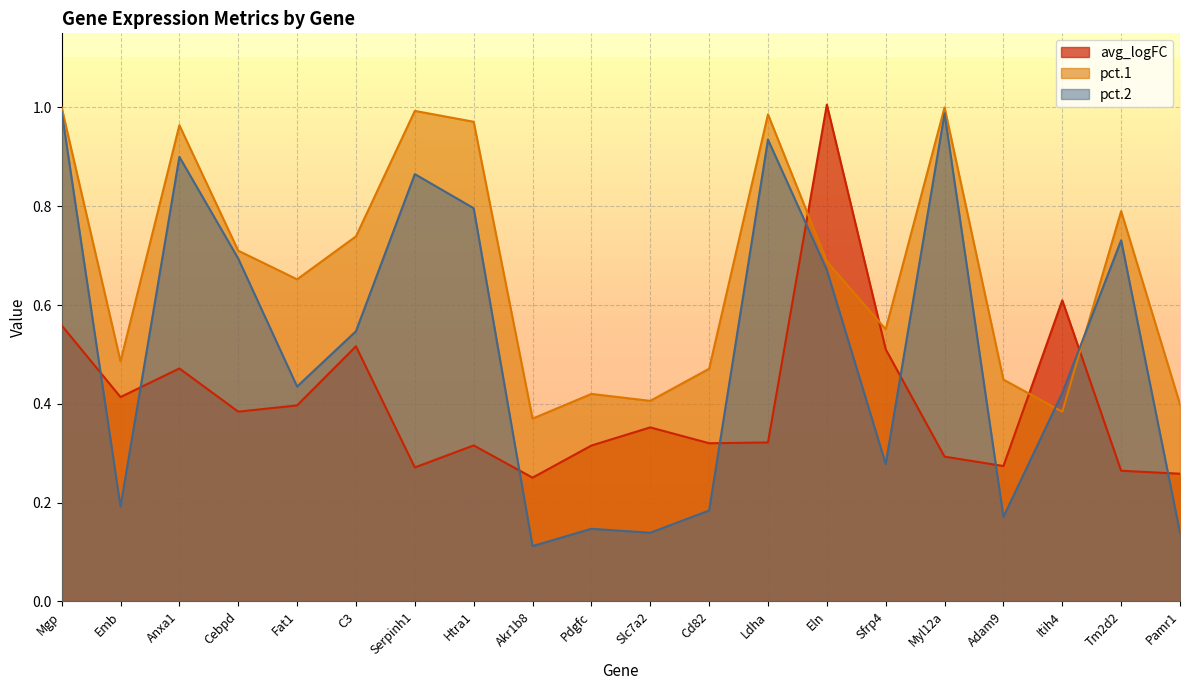

At which category does the chart reach its peak across all series?

Eln